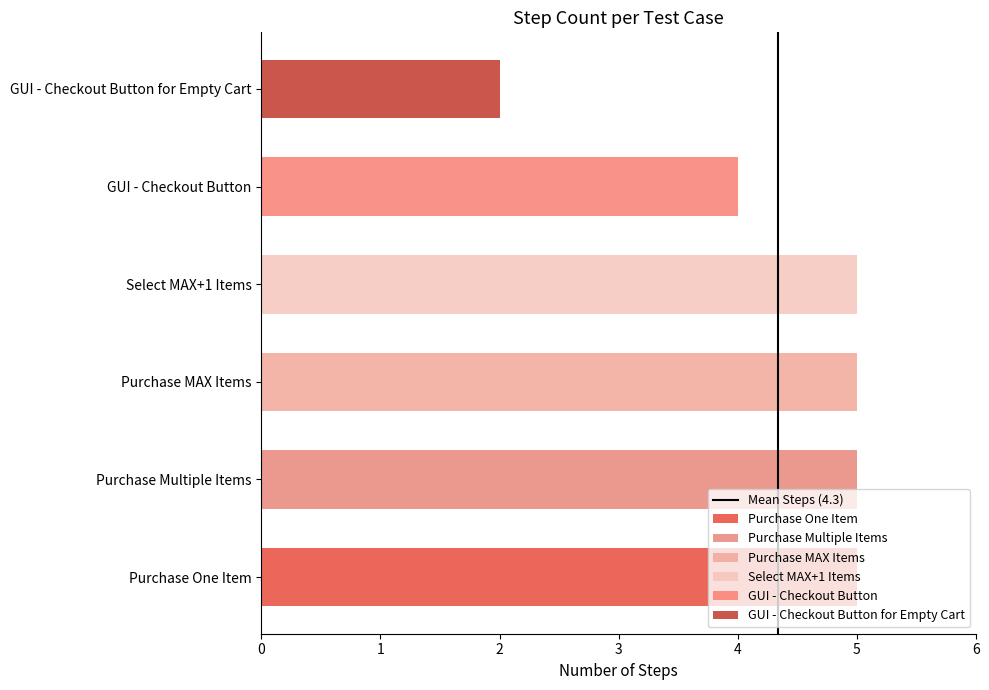

What is the change in value from 0 to 1?

+1